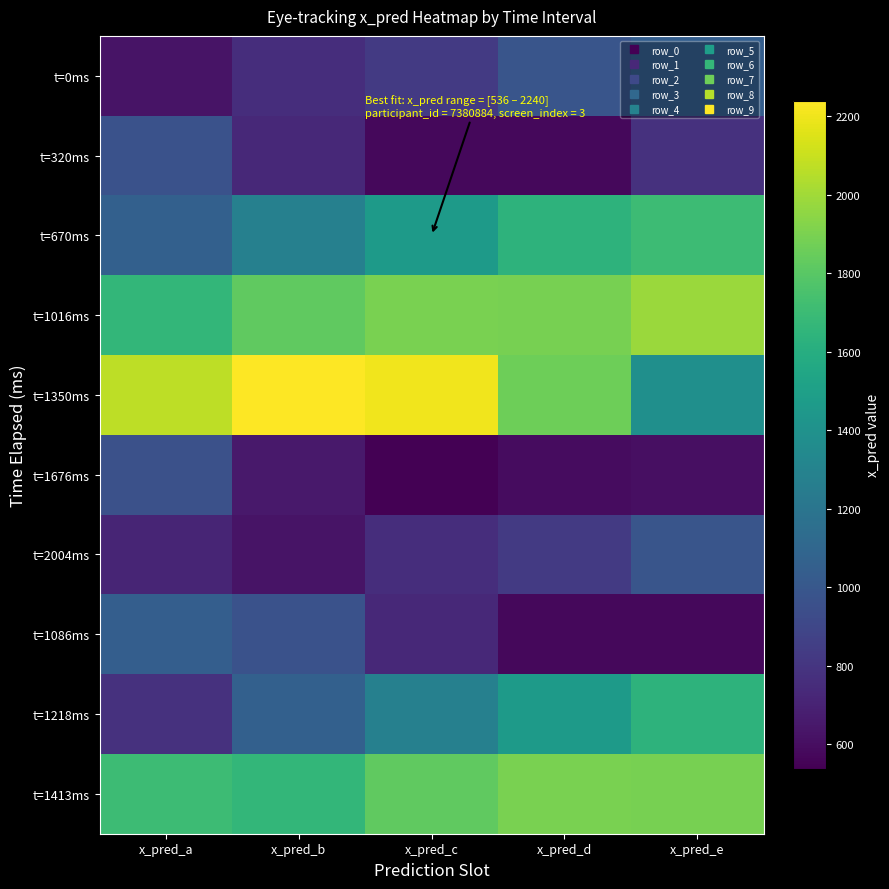

Count the number of data series in this chart.

10